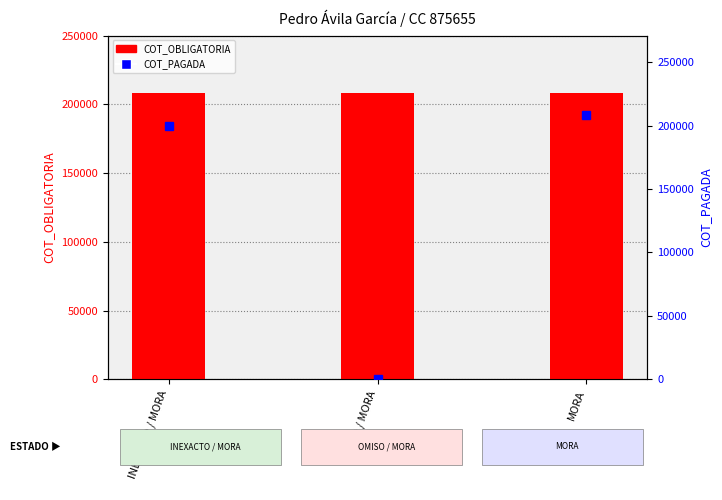

What is the value of the COT_OBLIGATORIA bar at the 3rd from the left?

208424.0